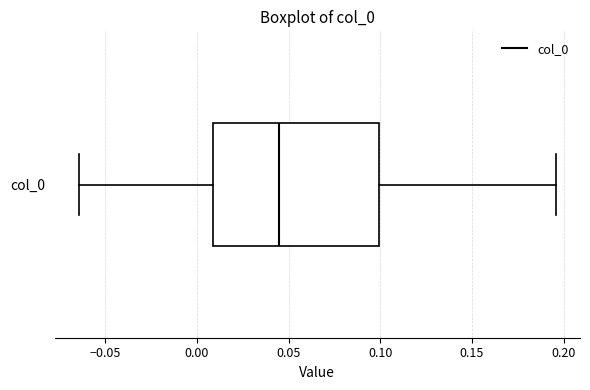

Read this box plot against the x-axis: the position of the median line, the range covered by the box, and the ends of both whiskers. The values are not printed on the chart, so give them approximately, as read against the axis.

median 0.045, box 0.010 to 0.100, whiskers -0.065 to 0.195